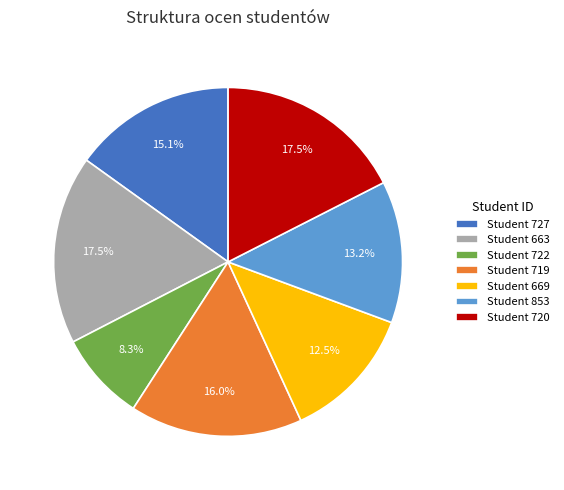

What is the smallest slice in the pie chart?

Student 722